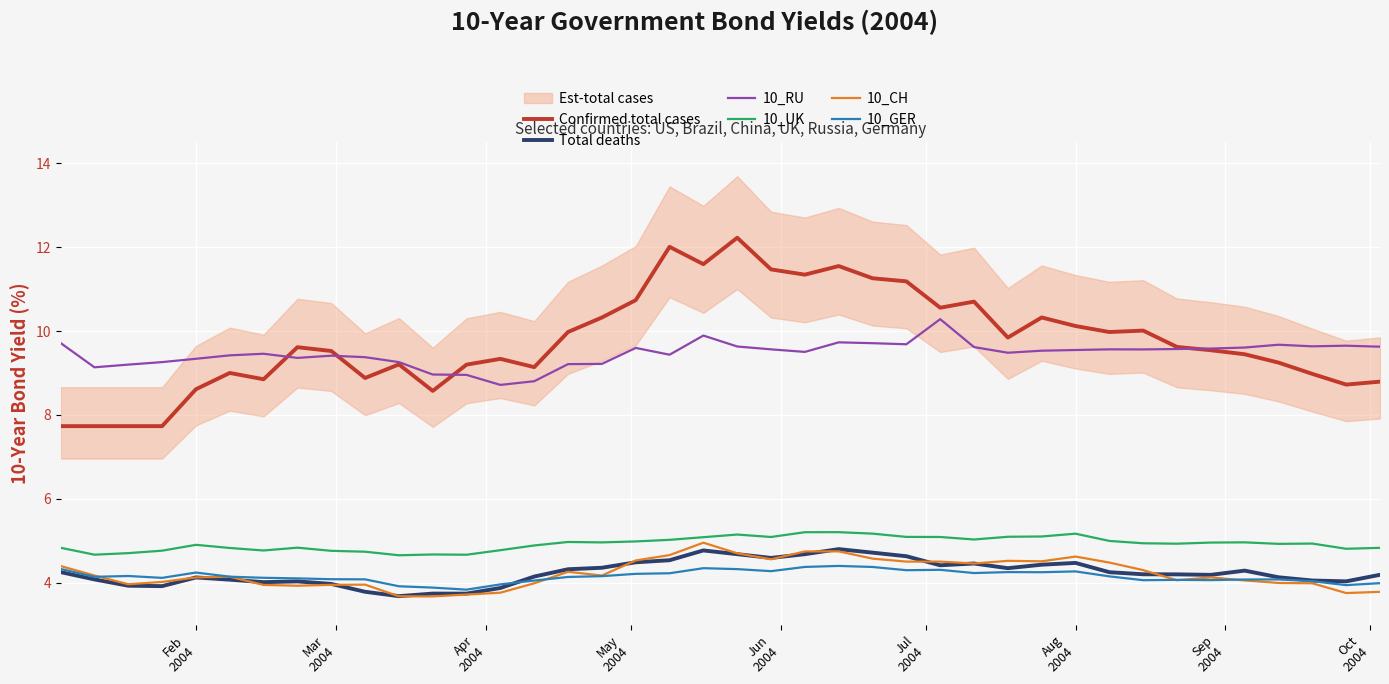

Which series has the largest total across all categories?

Confirmed total cases